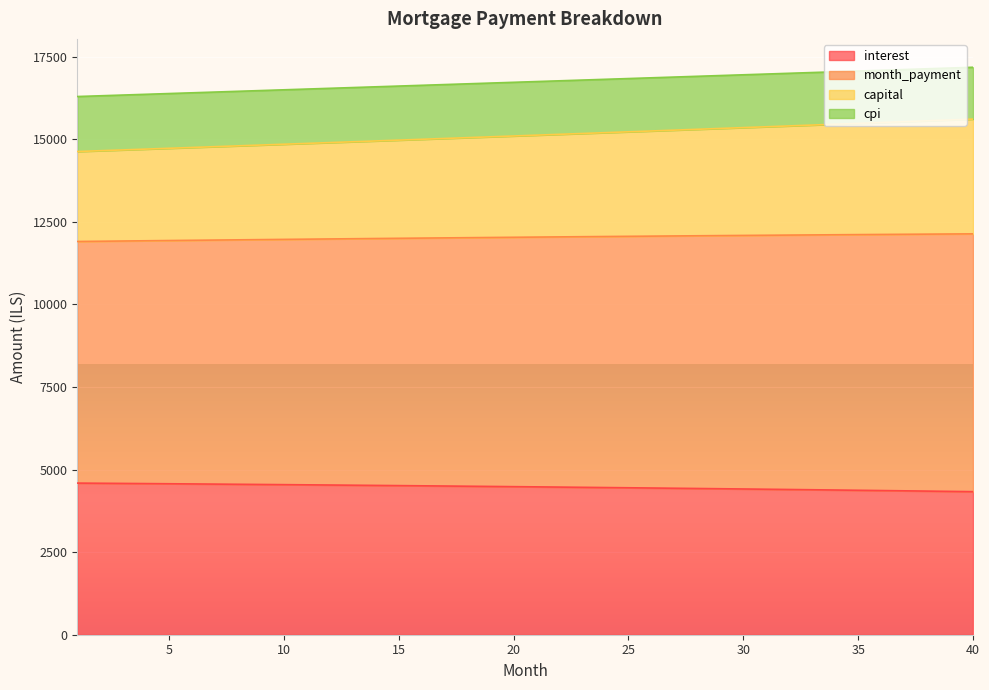

True or false: interest has a value of 7141.6 at 25.

False